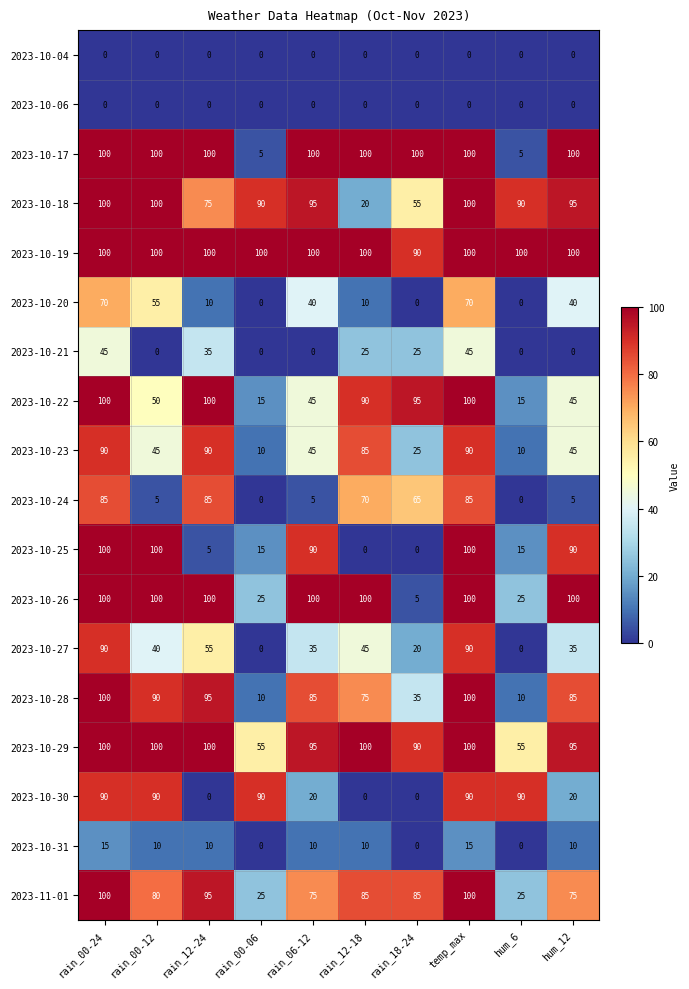

What is the spread (max minus min) of values at rain_00-24?

100